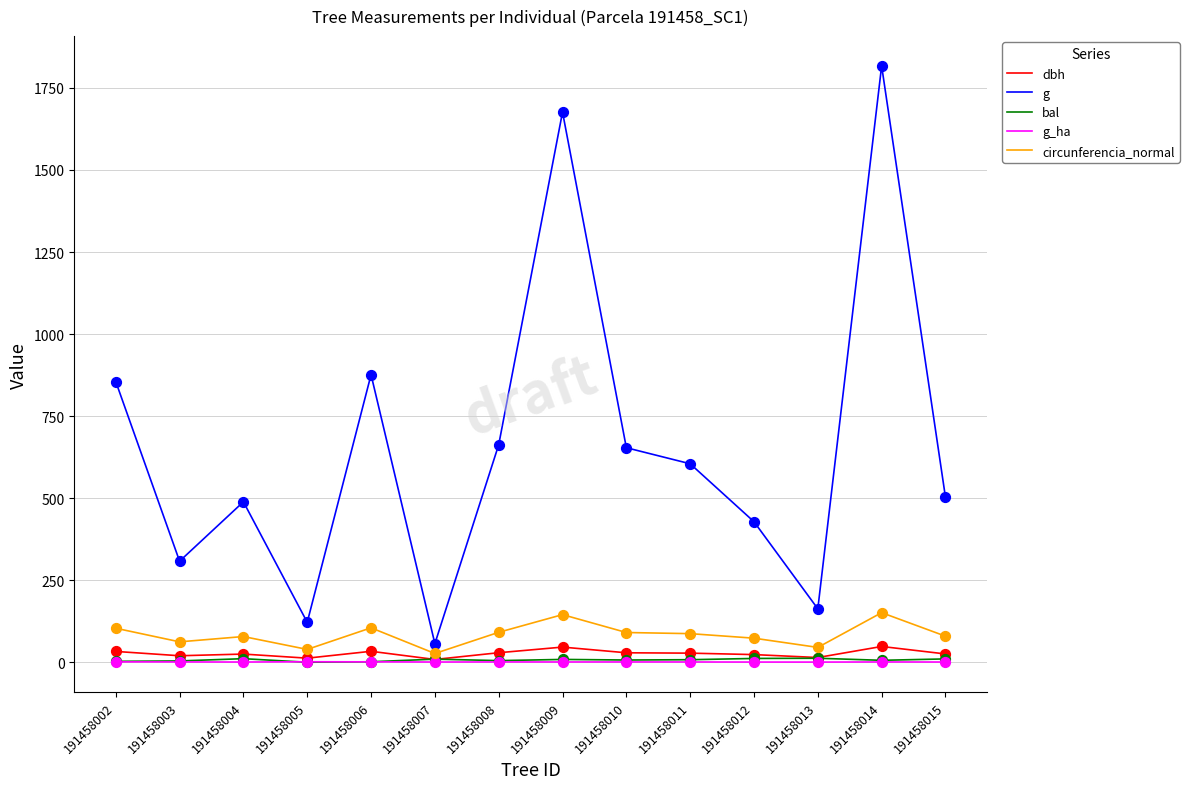

At which category is the sum across all series the highest?

191458014